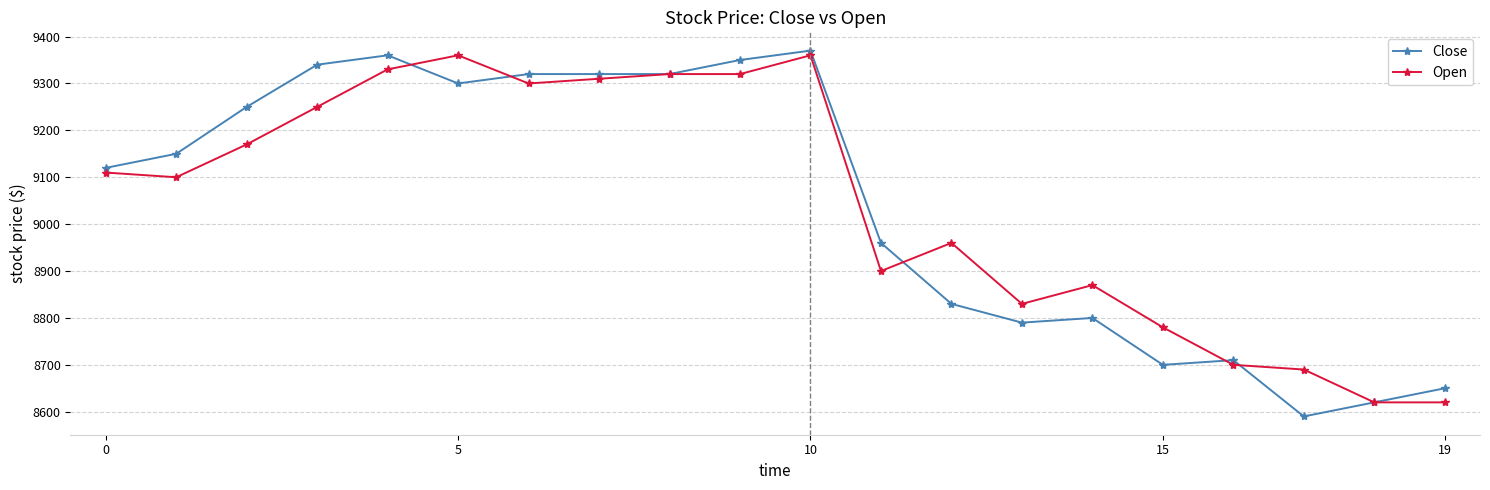

What is the value of the Close point at the 12th from the left?

8960